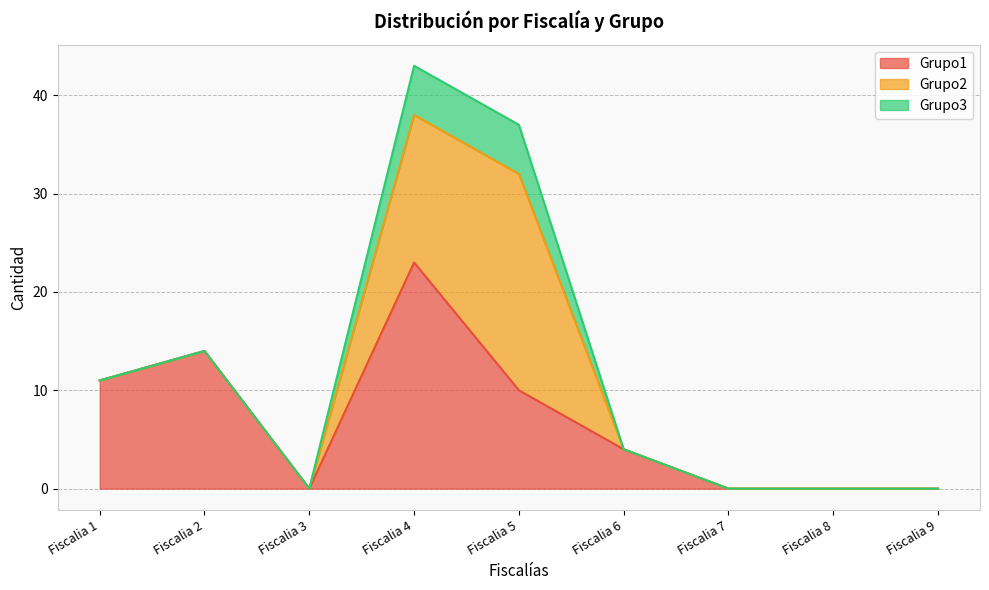

What is the difference between the maximum and second lowest values in the Grupo3 series?

5